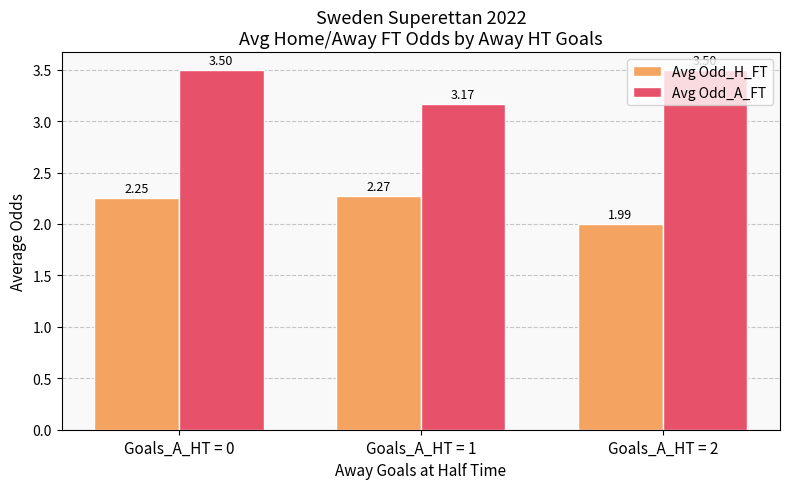

Read the Avg Odd_A_FT value at Goals_A_HT = 0.

3.5